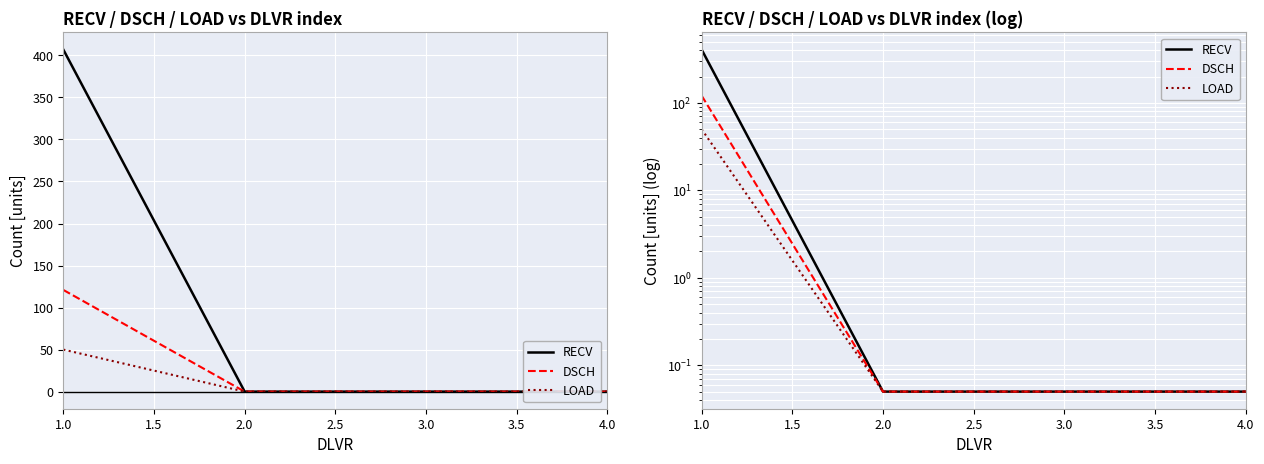

Which series has the widest spread of values?

RECV